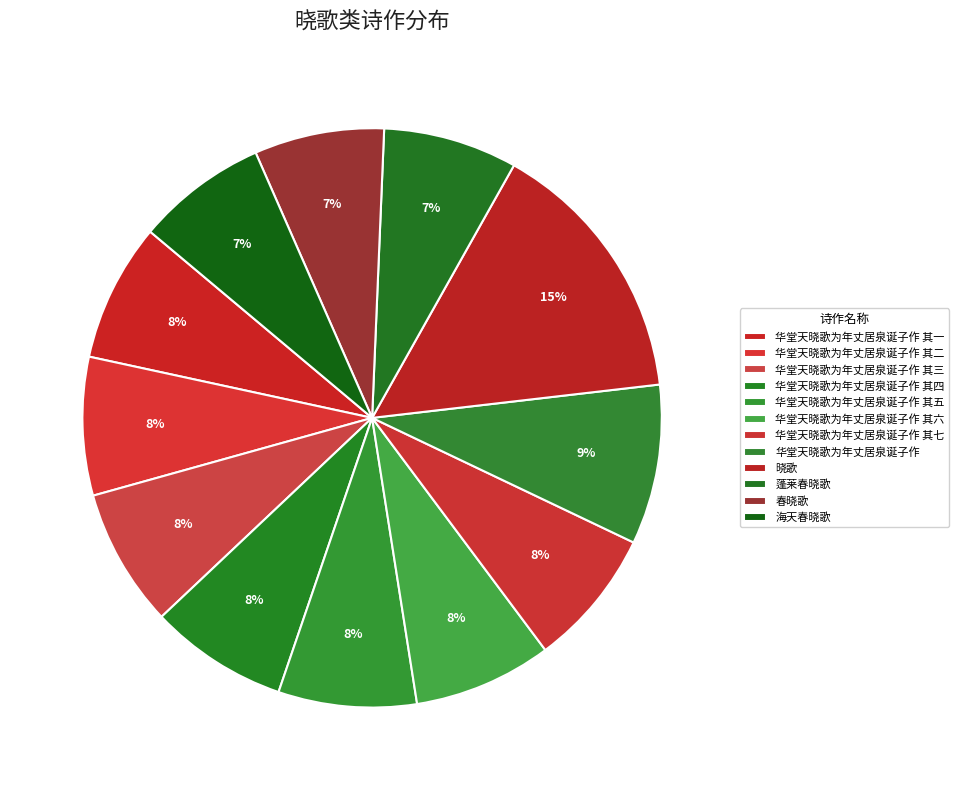

How many slices are in this pie chart?

12